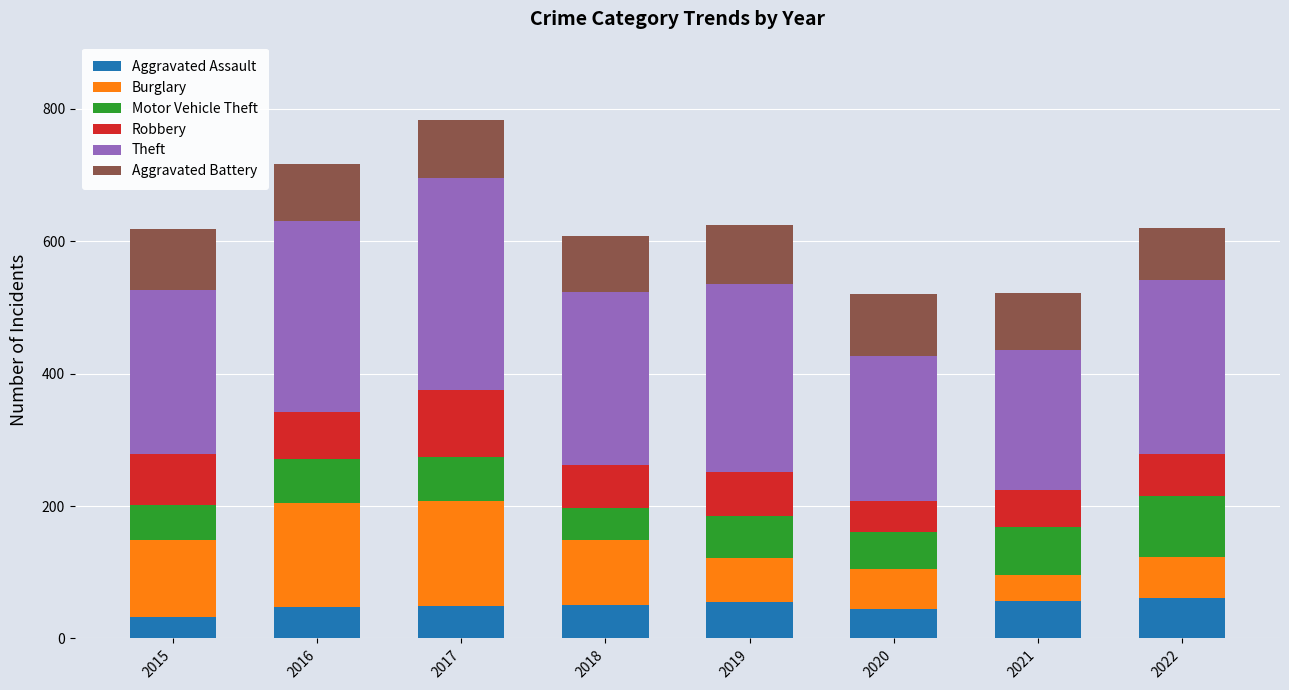

What is the highest value of the Aggravated Assault series?

61